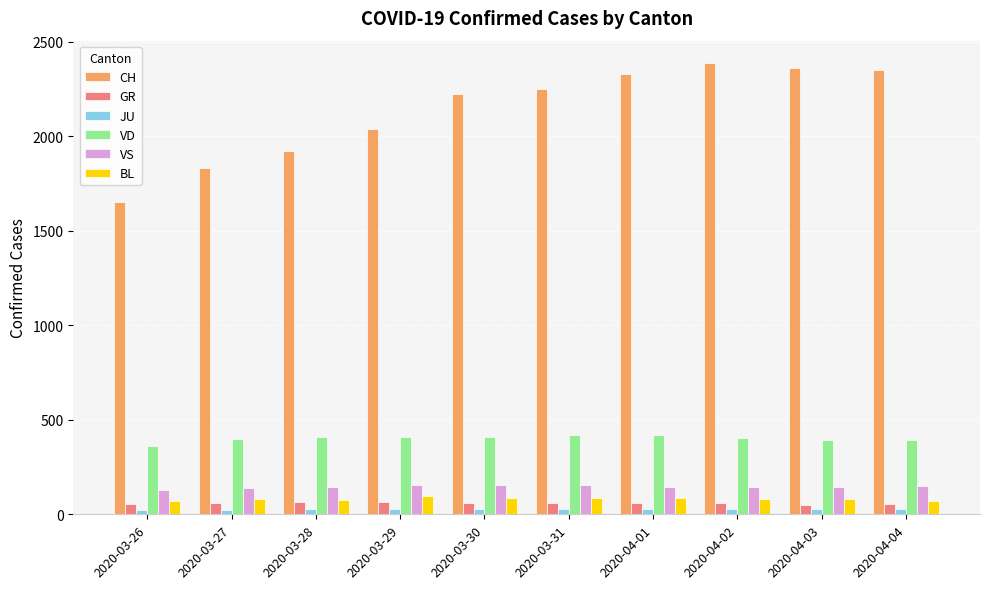

The value of BL at 2020-04-03 is 82. True or false?

True